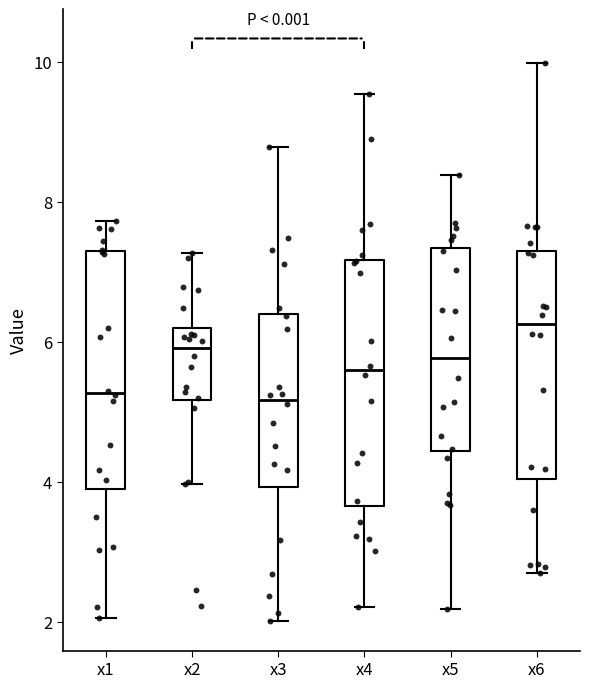

Reading left to right, read every box against the y-axis: the position of its median line, the range the box covers, and the ends of its whiskers. The values are not printed on the chart, so give them approximately, as read against the axis.

x1: median 5.2, box 3.8 to 7.2, whiskers 2.0 to 7.8
x2: median 6.0, box 5.2 to 6.2, whiskers 4.0 to 7.2
x3: median 5.2, box 4.0 to 6.4, whiskers 2.0 to 8.8
x4: median 5.6, box 3.6 to 7.2, whiskers 2.2 to 9.6
x5: median 5.8, box 4.4 to 7.4, whiskers 2.2 to 8.4
x6: median 6.2, box 4.0 to 7.4, whiskers 2.6 to 10.0